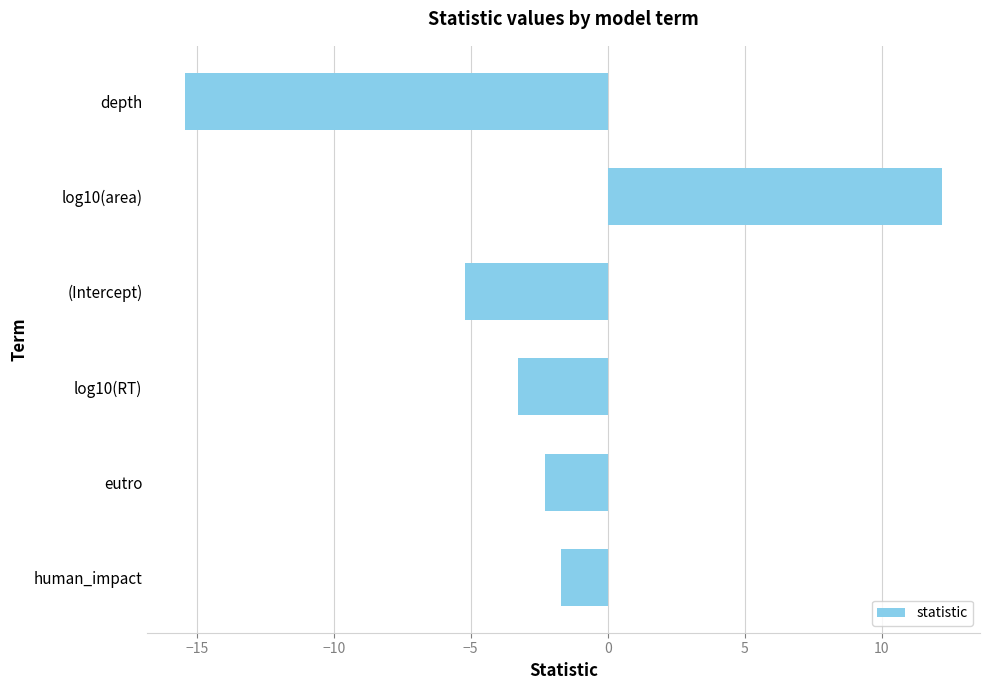

At which category does the chart reach its peak across all series?

log10(area)